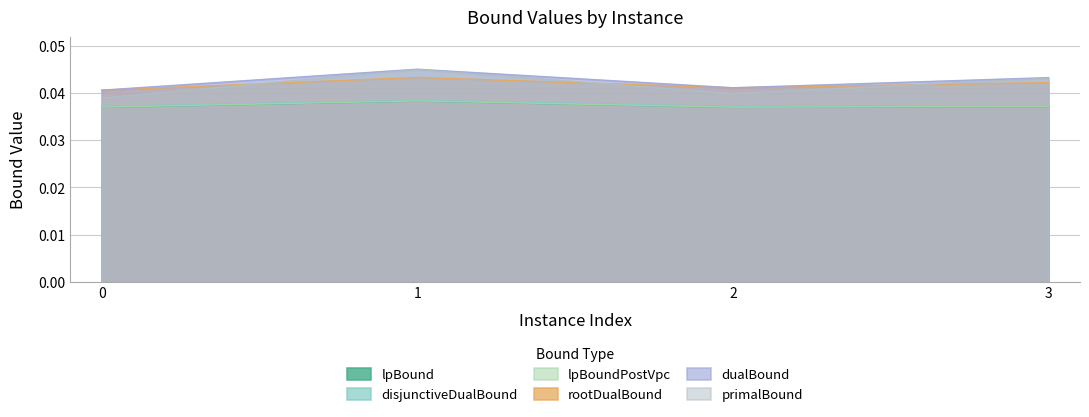

Which series has the largest total across all categories?

dualBound